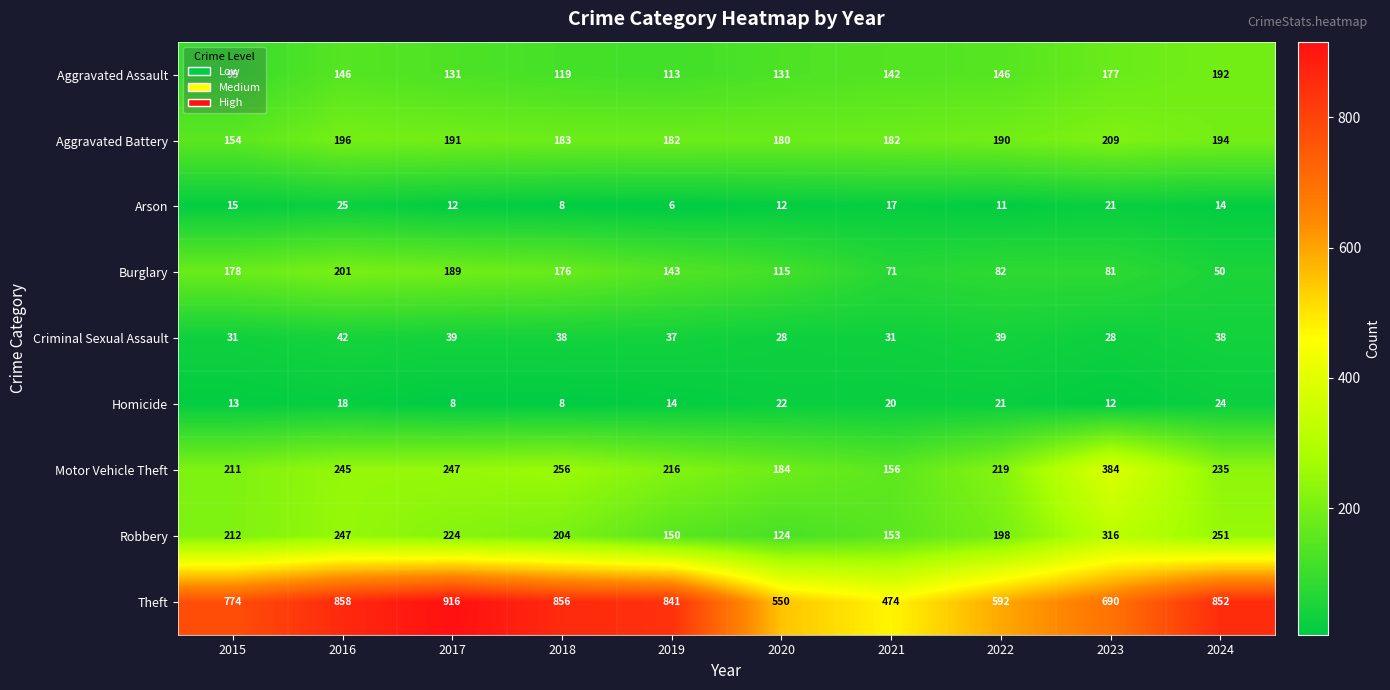

What value does the Aggravated Battery series have at 2016?

196